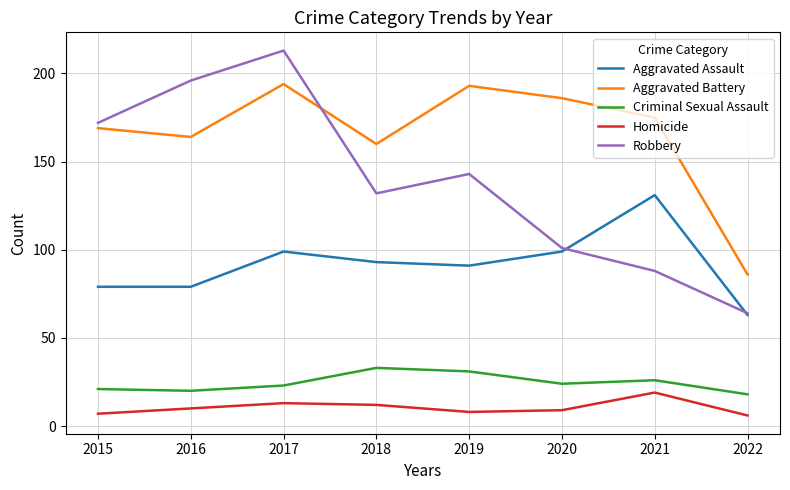

Reading left to right, what are all the values shown in this chart?

Aggravated Assault: 2015=79	2016=79	2017=99	2018=93	2019=91	2020=99	2021=131	2022=63
Aggravated Battery: 2015=169	2016=164	2017=194	2018=160	2019=193	2020=186	2021=175	2022=86
Criminal Sexual Assault: 2015=21	2016=20	2017=23	2018=33	2019=31	2020=24	2021=26	2022=18
Homicide: 2015=7	2016=10	2017=13	2018=12	2019=8	2020=9	2021=19	2022=6
Robbery: 2015=172	2016=196	2017=213	2018=132	2019=143	2020=101	2021=88	2022=64